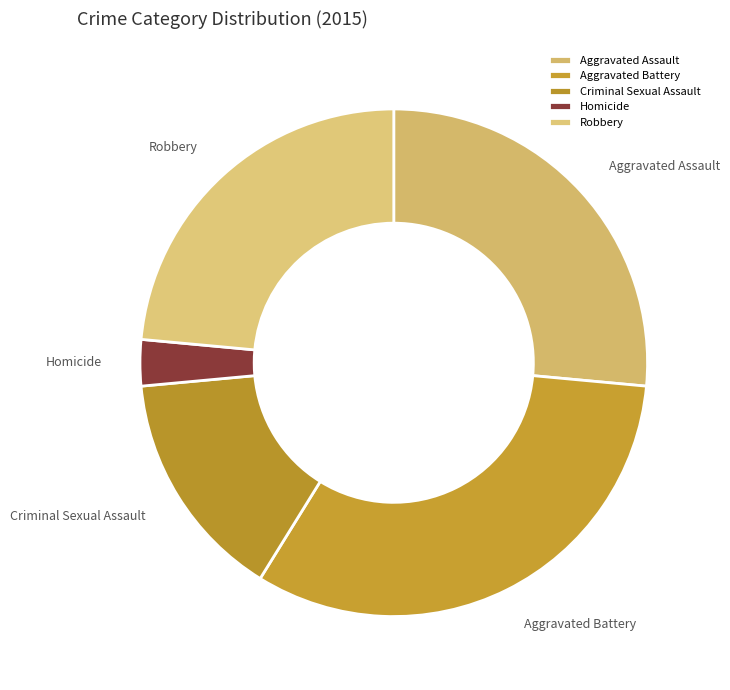

What is the ratio of the value at Homicide to the value at Robbery?

0.1